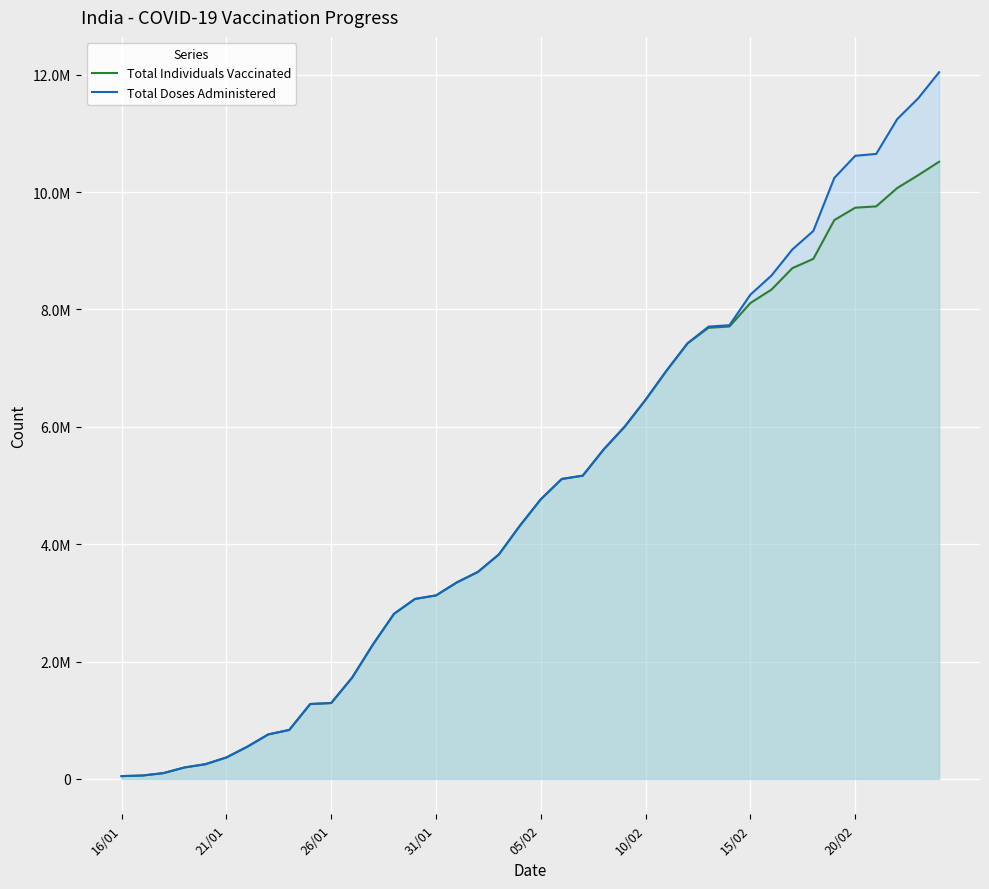

What is the highest value of the Total Doses Administered series?

12042958